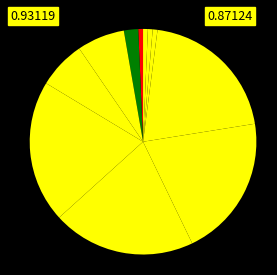

Rank the categories by value from highest to lowest.

BossMonsterDamageDecreaseAddRate, NormalMonsterDamageDecreaseAddRate, MaxHpAddRate, MaxHp, BossMonsterDamageIncreaseAddRate, NormalMonsterDamageIncreaseAddRate, Attack, AttackAddRate, PowerSourceHealAddRate, SwapHealAddRate, LevelUpHealRate